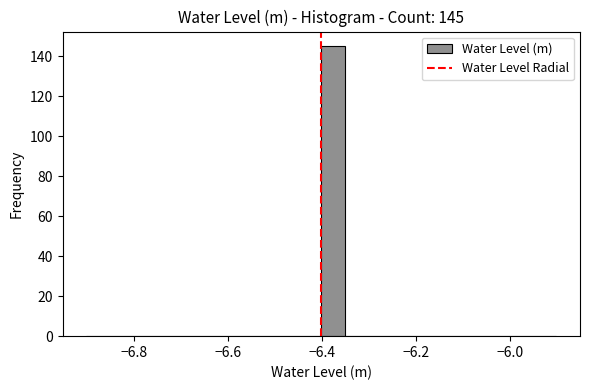

Read against the x-axis, roughly where is the centre of the tallest bar?

-6.38